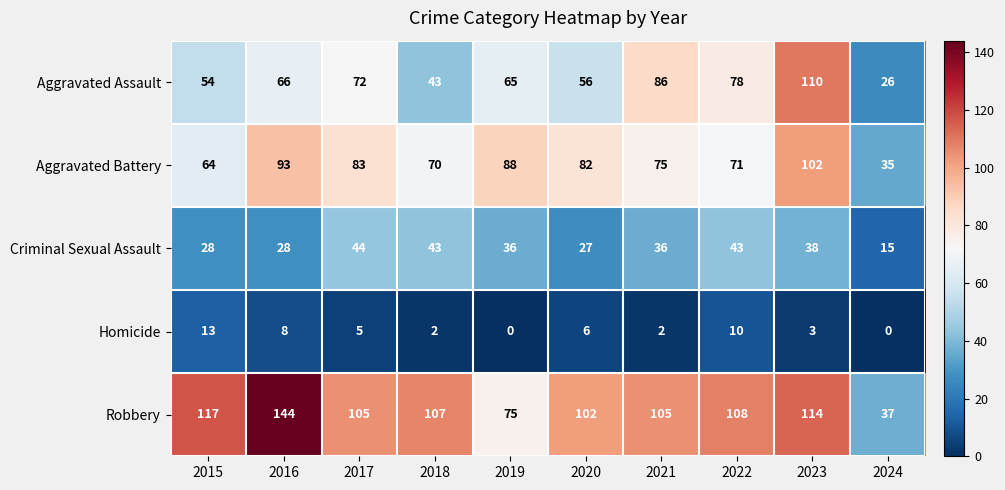

Where is Robbery nearest to the value 90?

2020